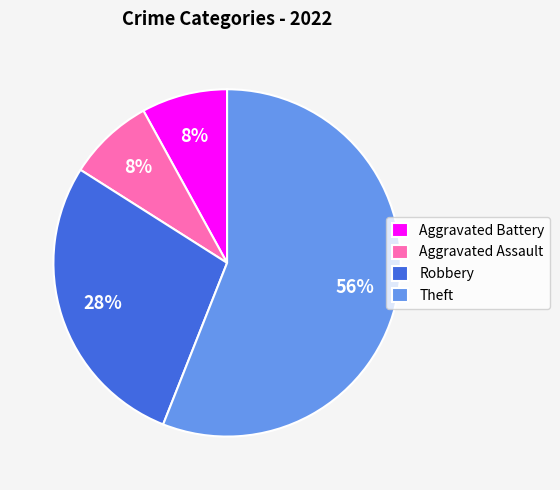

How many slices are in this pie chart?

4